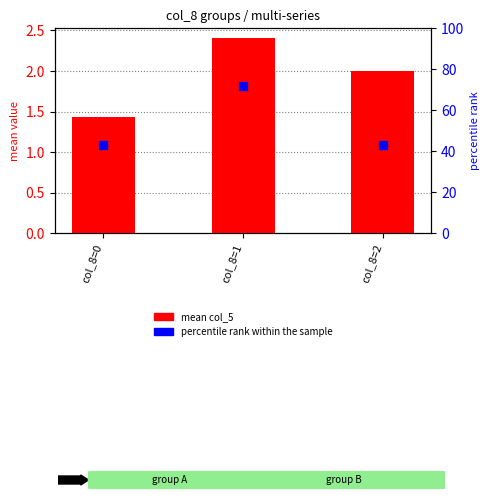

What are all the series names shown in the legend?

mean col_5, percentile rank within the sample